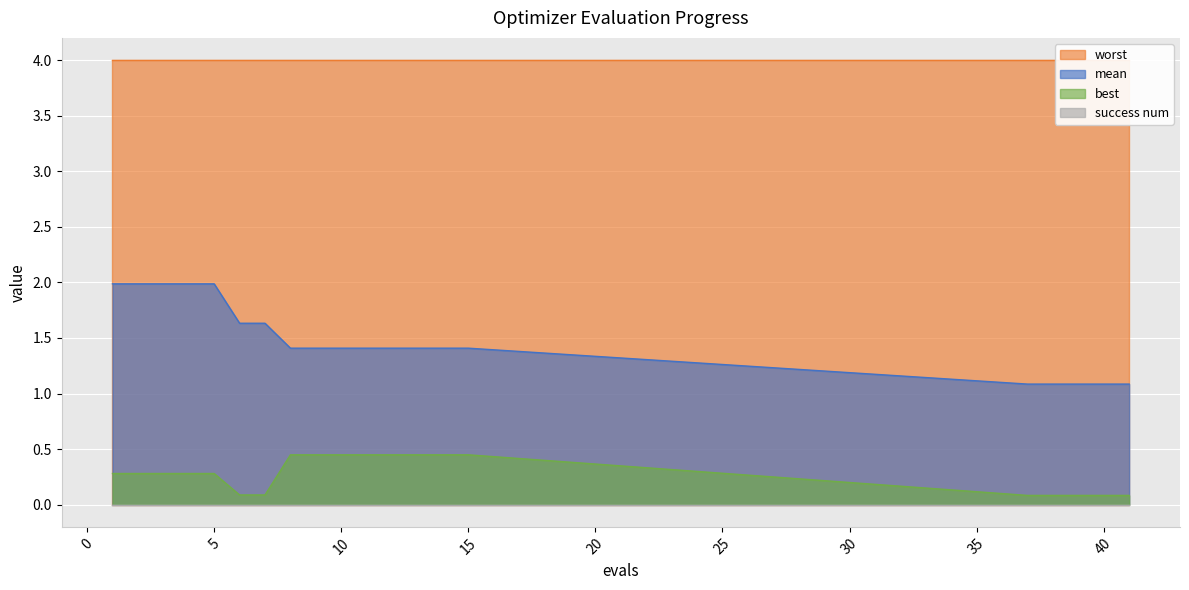

What is the highest value of the best series?

0.4